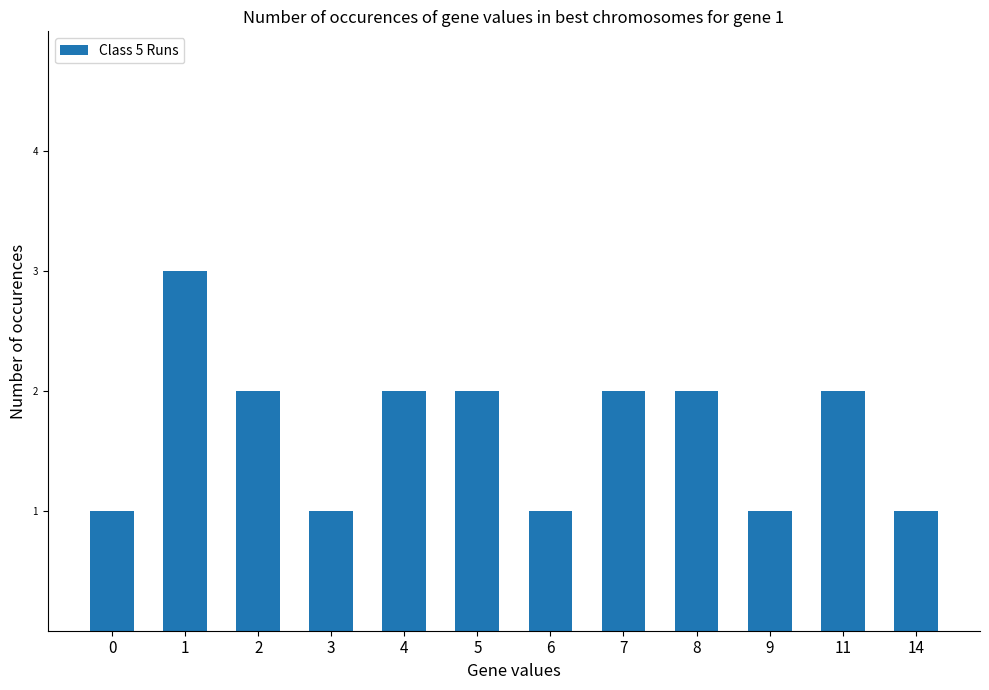

How many distinct data groups are displayed?

1